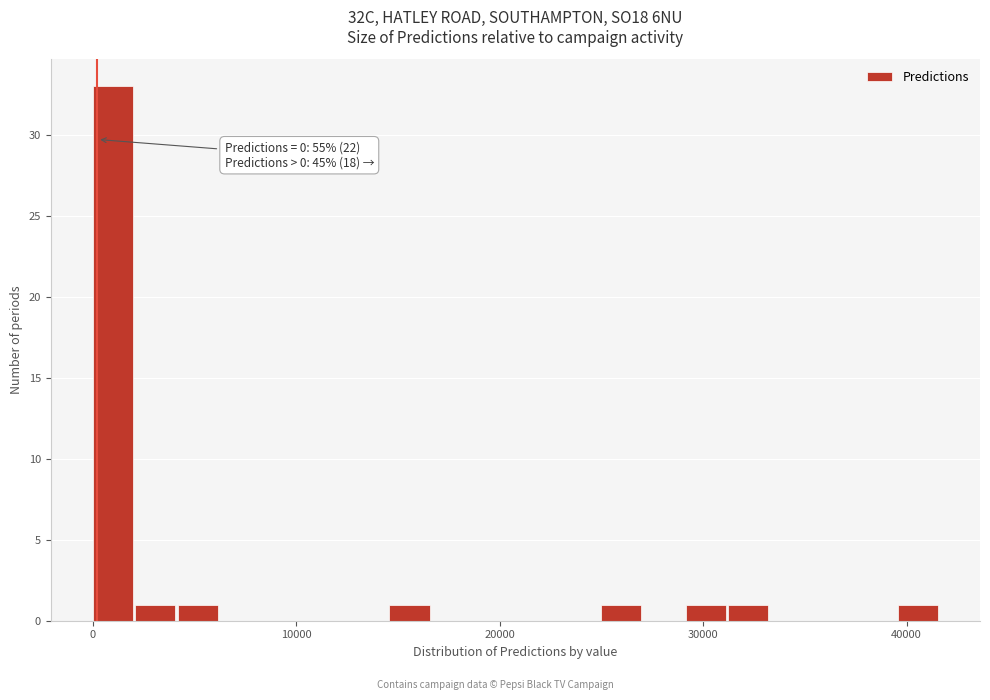

Read against the x-axis, roughly where is the centre of the tallest bar?

1000